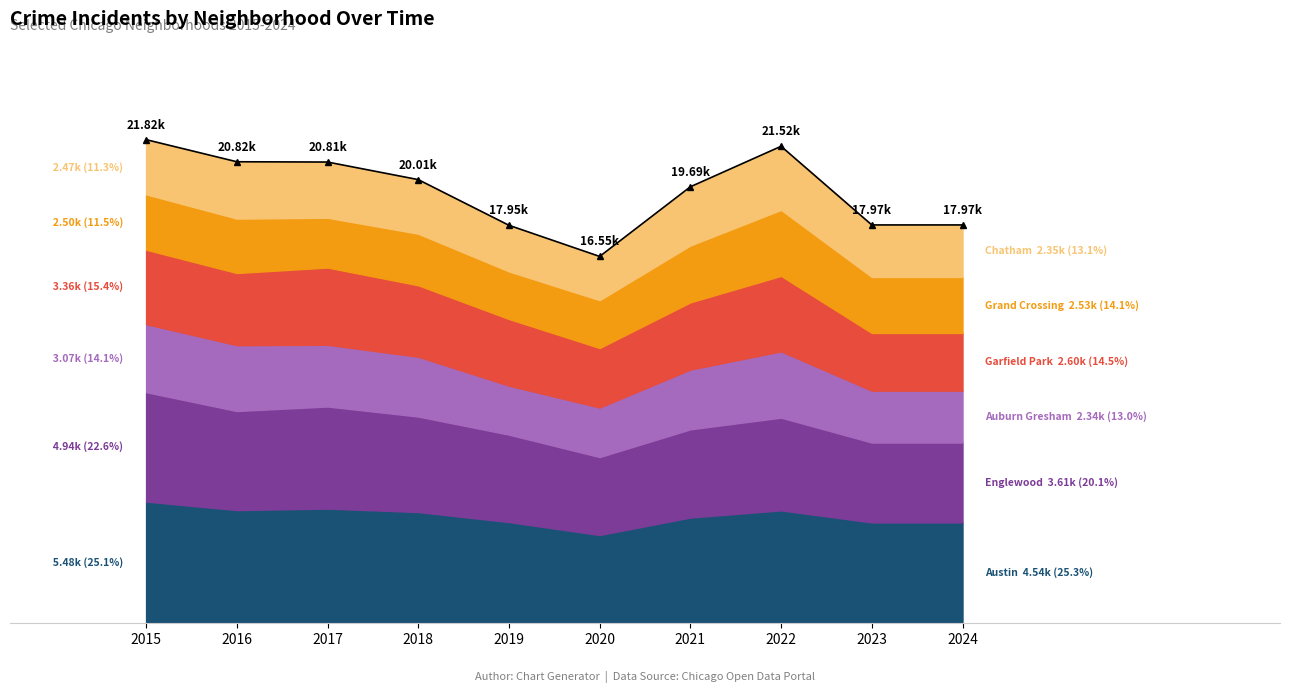

True or false: Austin and Auburn Gresham intersect in this chart.

False